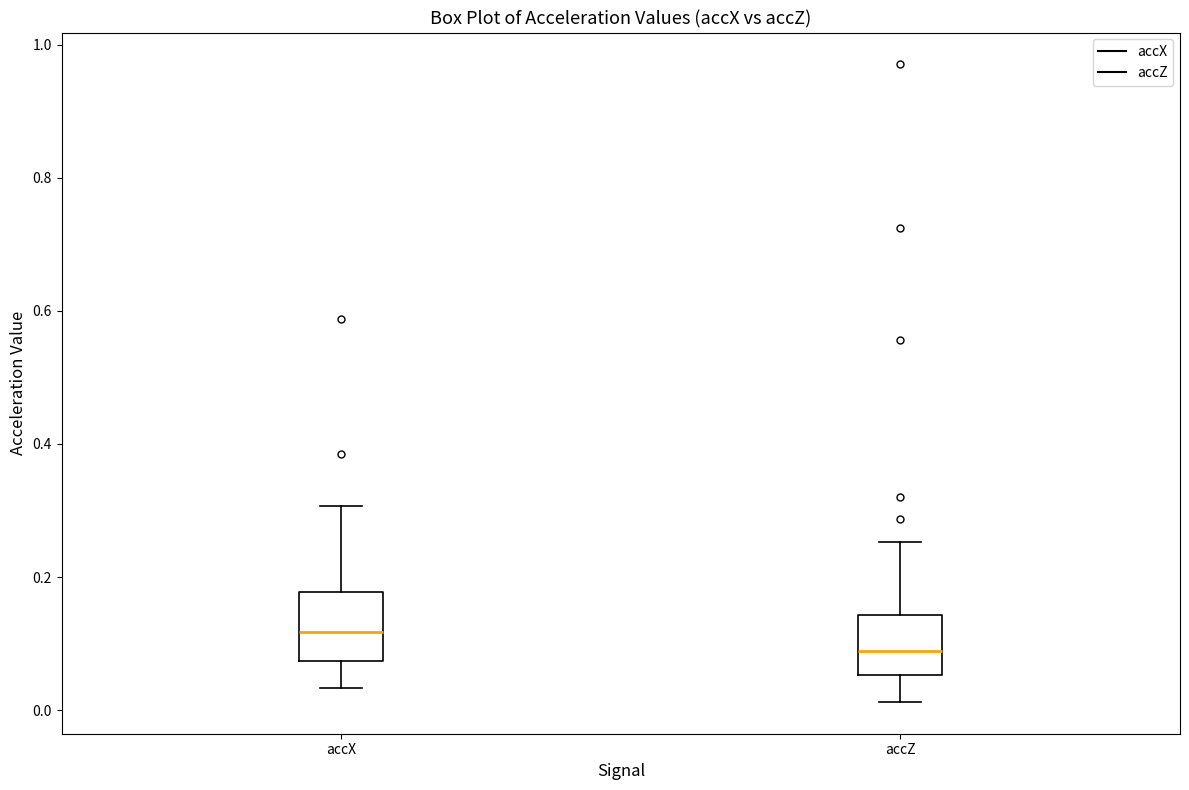

Where does the lower whisker of the box for accZ end on the y-axis? The values are not printed on the chart, so give them approximately, as read against the axis.

0.02